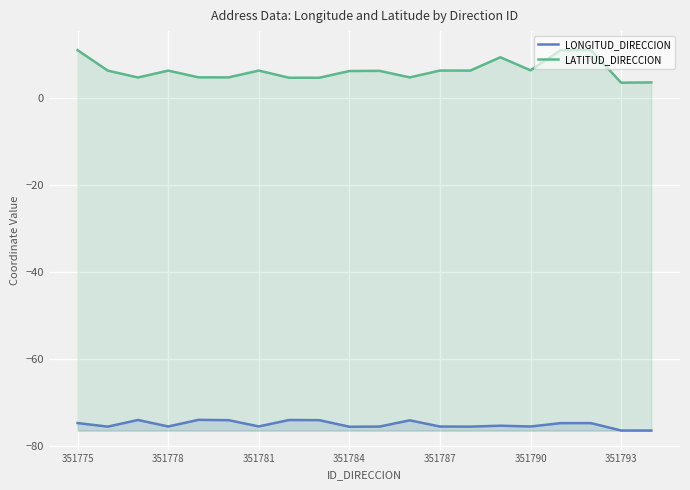

What is the lowest value of the LONGITUD_DIRECCION series?

-76.5